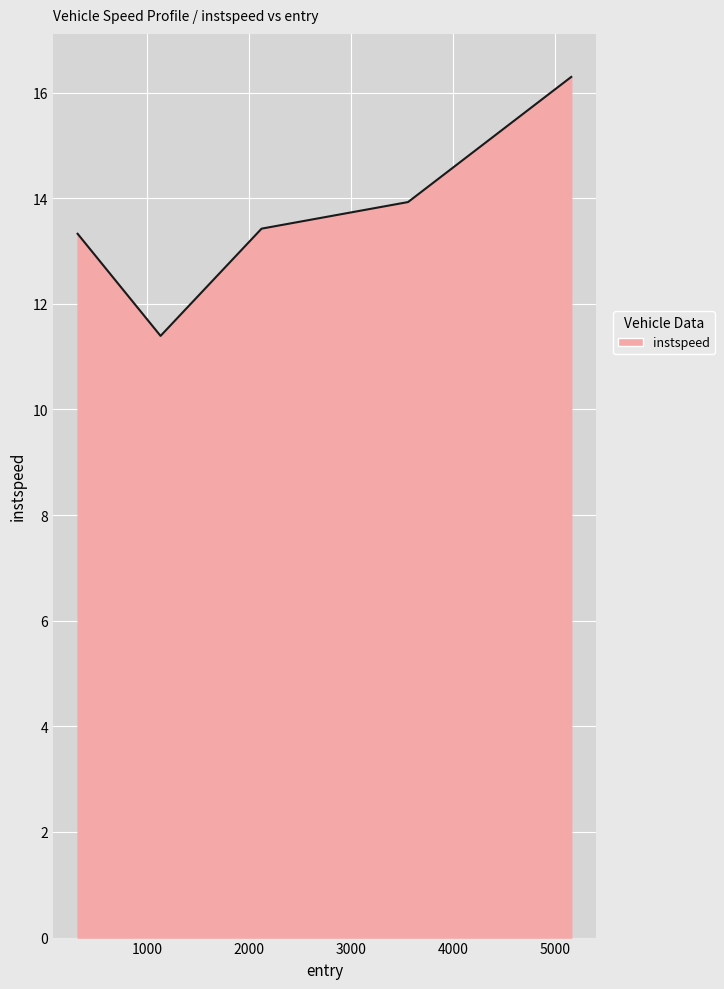

How many interior local valleys (lower than both neighbors) does the data have?

1